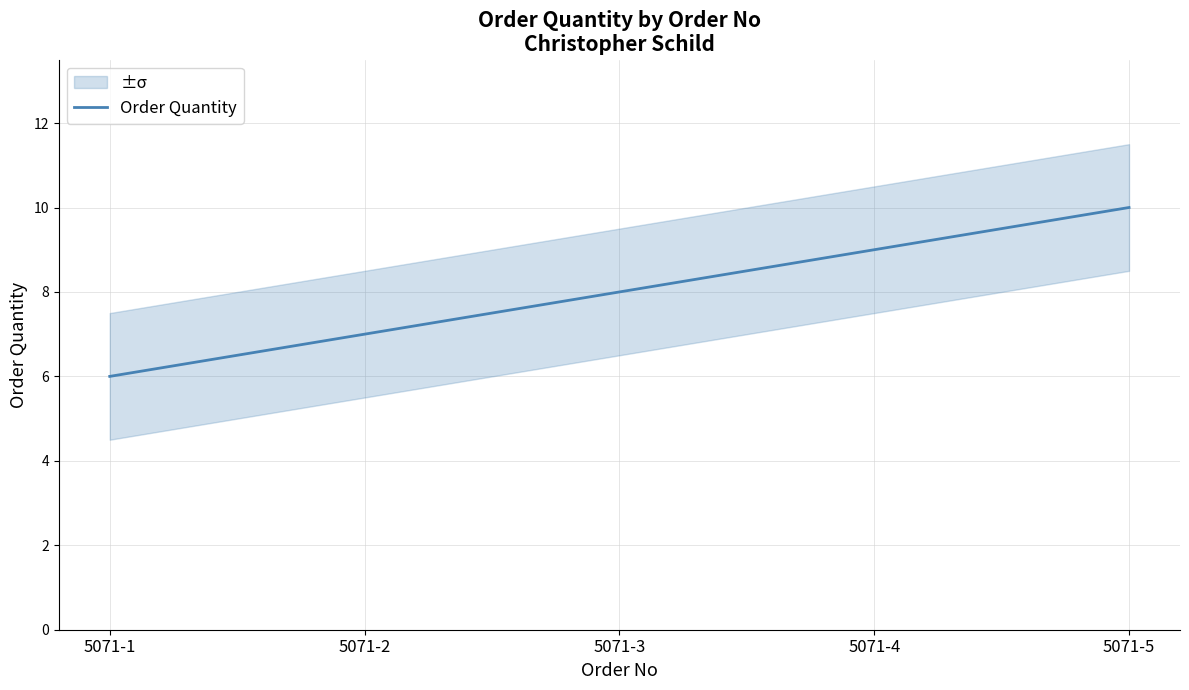

Reading left to right, list all the values displayed in this chart.

6	7	8	9	10